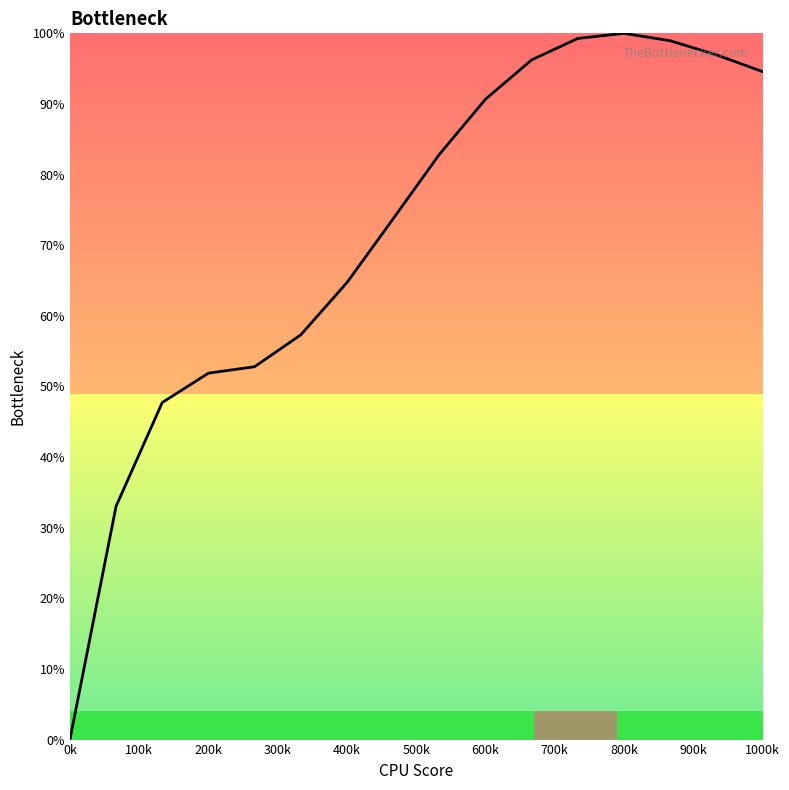

What is the difference between the maximum and minimum values?

100.0